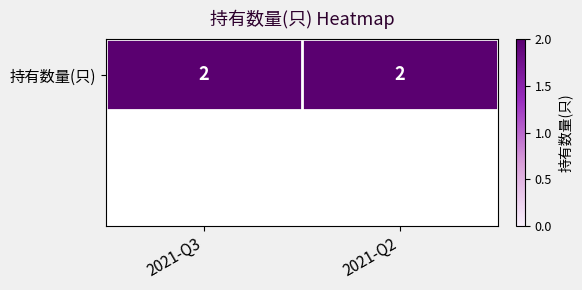

Reading left to right, transcribe all the data shown in this chart.

0: 0=2.0	1=2.0
1: 0=0.0	1=0.0